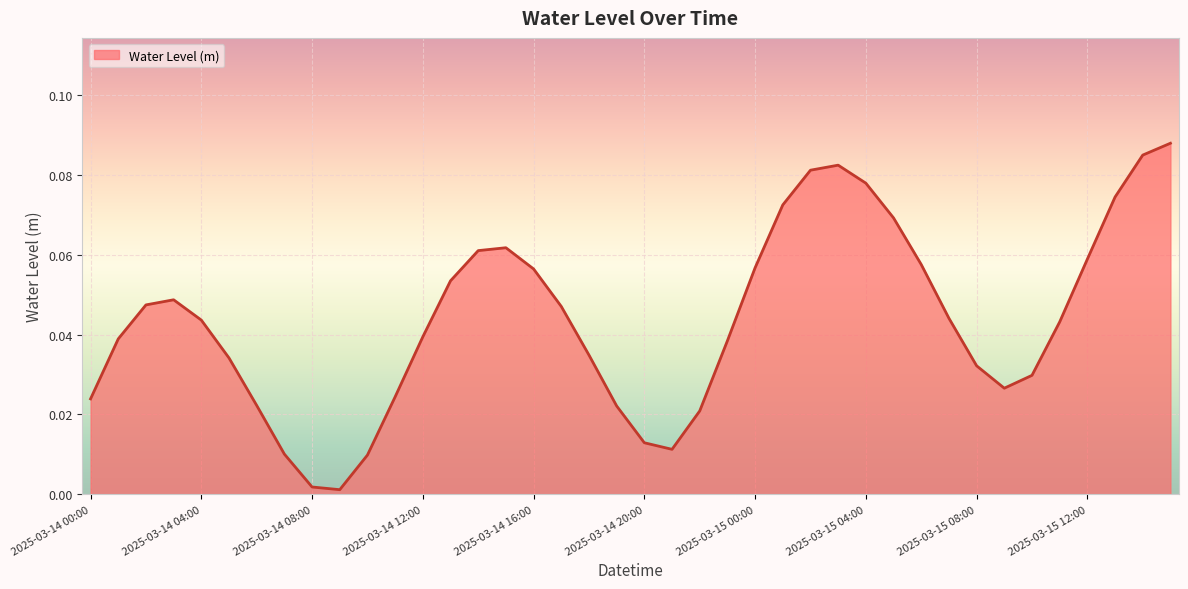

How many lines are shown in the chart?

1